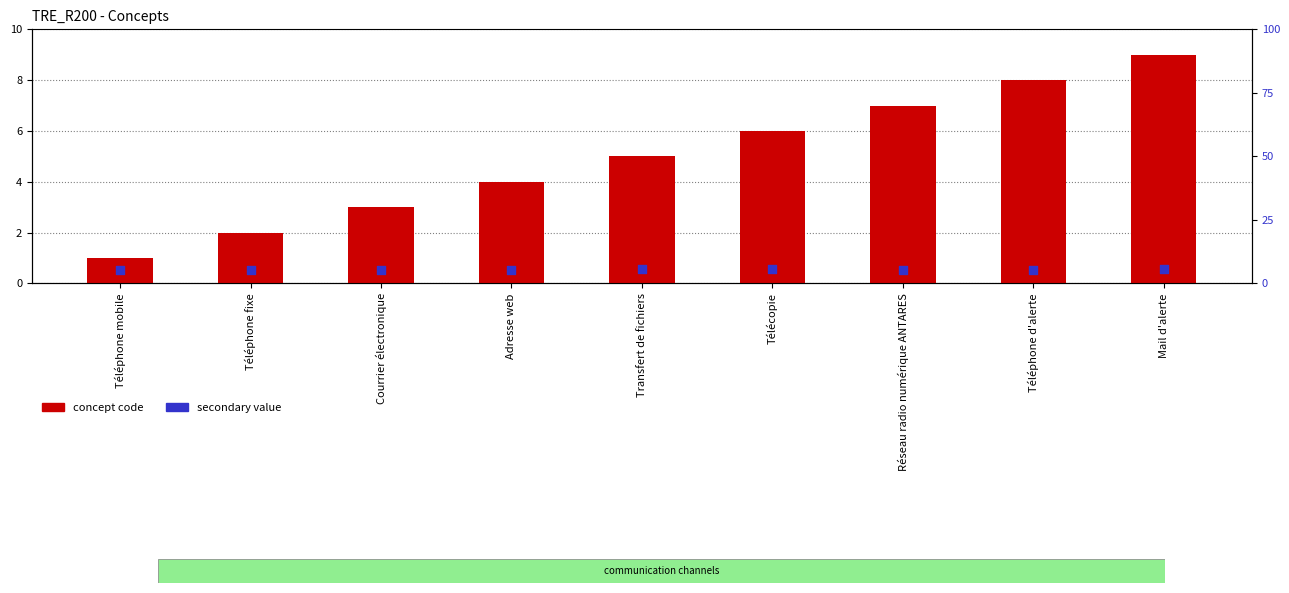

Which series contains the highest Y value?

concept code